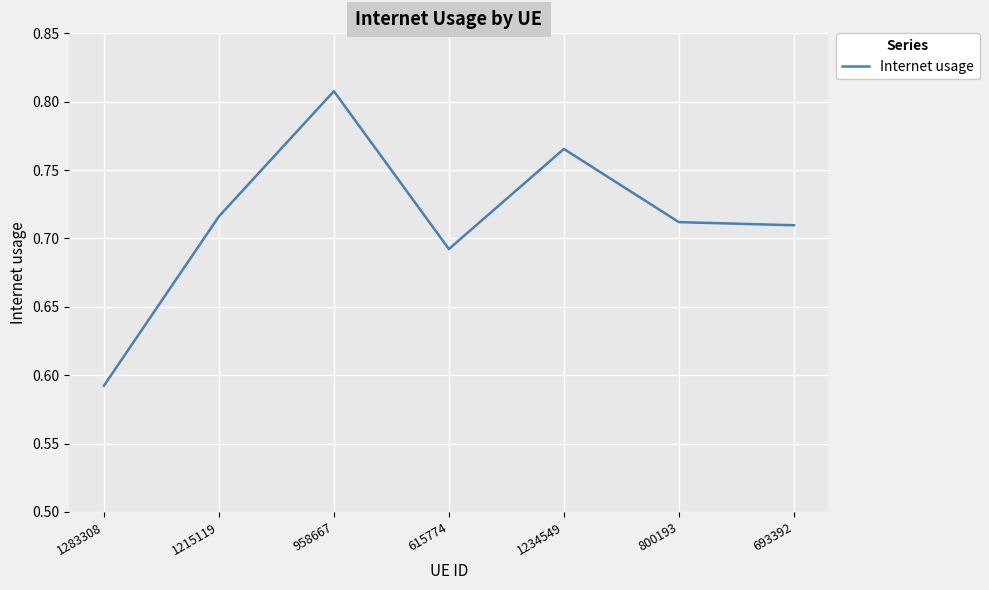

What position from the right is 800193?

2